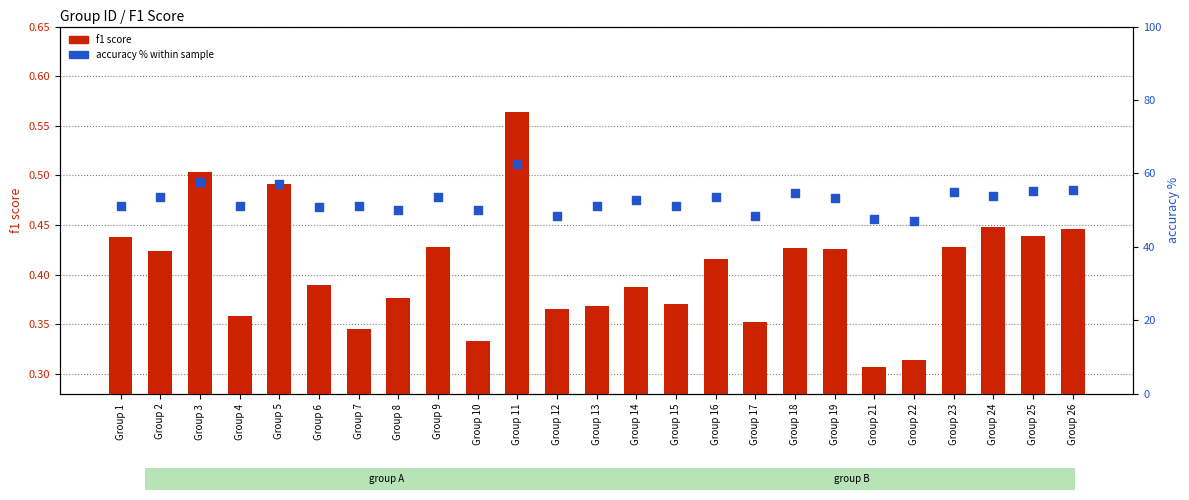

What is the total value across all series at Group 19?

53.8